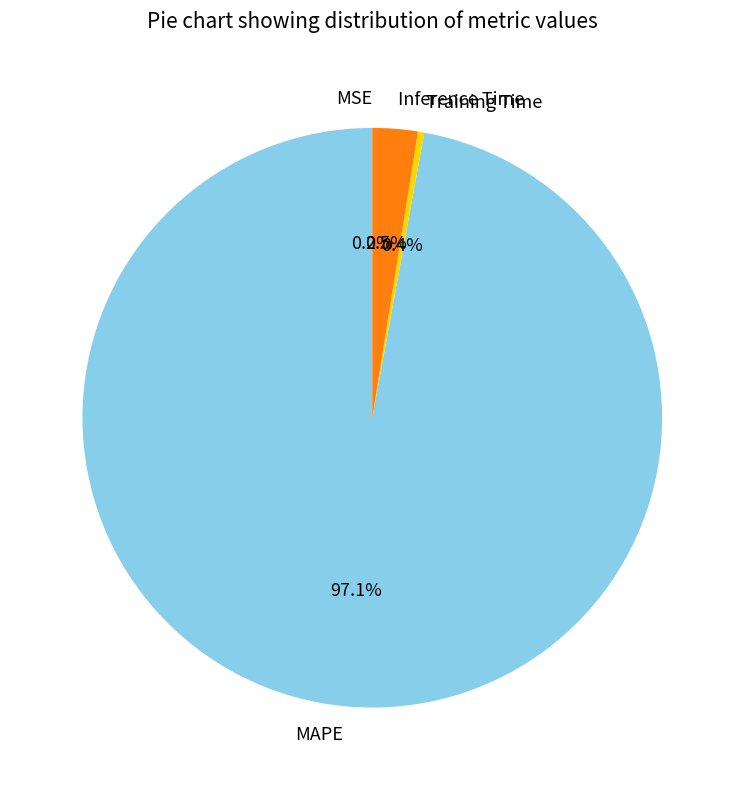

What is the largest slice in the pie chart?

MAPE